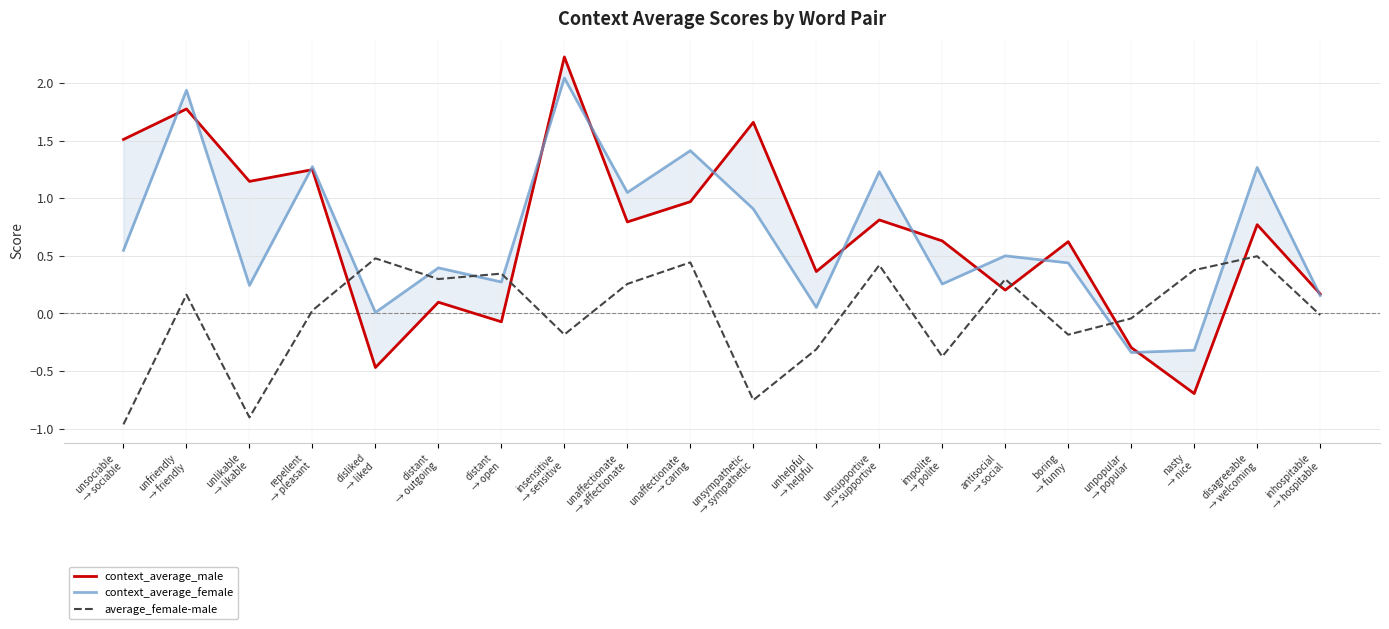

What is the value of the context_average_male point at the 3rd from the left?

1.1